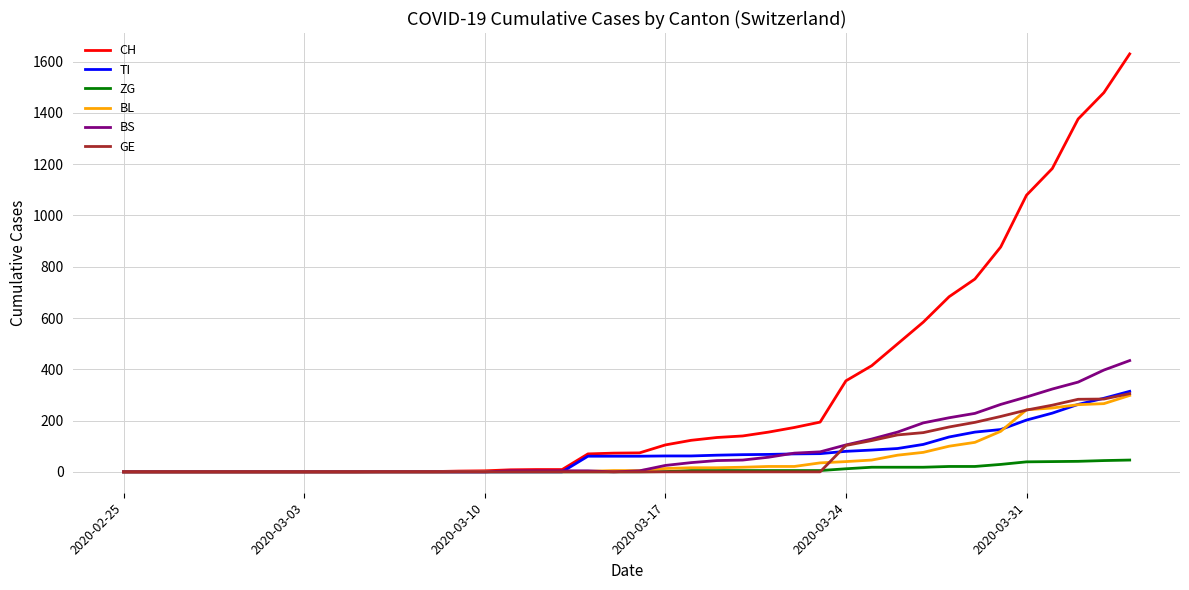

Which series has the widest spread of values?

CH